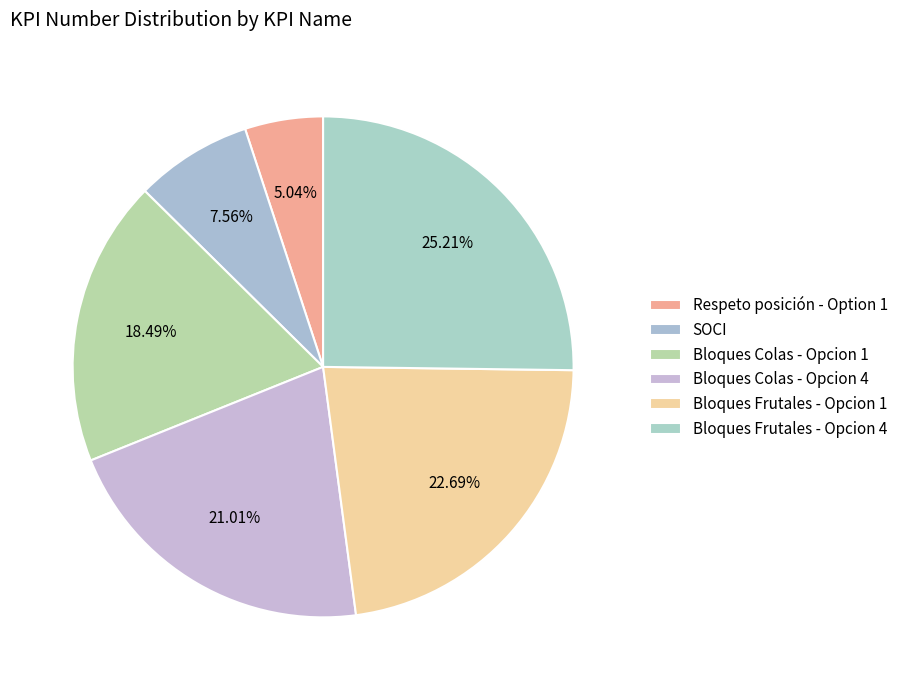

How many segments does this pie chart have?

6